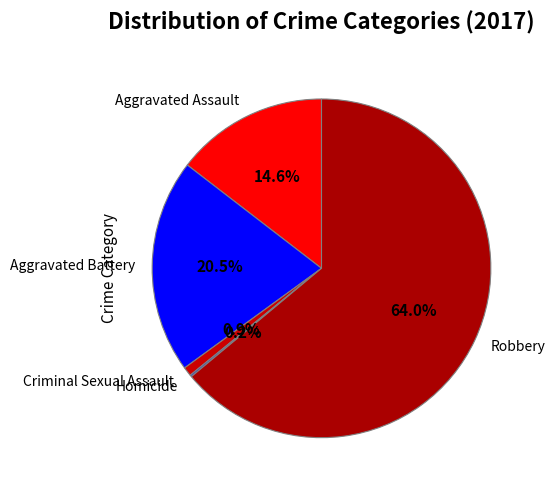

Which slice is the largest?

Robbery